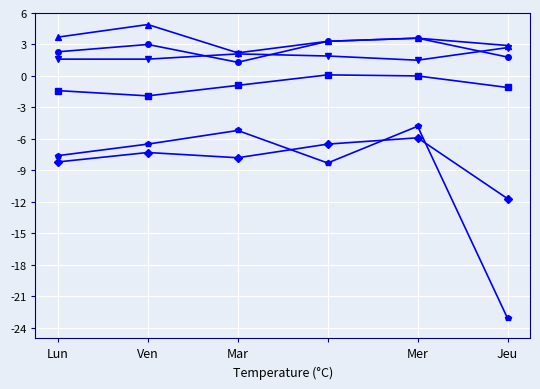

Which label corresponds to the smallest value in the chart?

Jeu